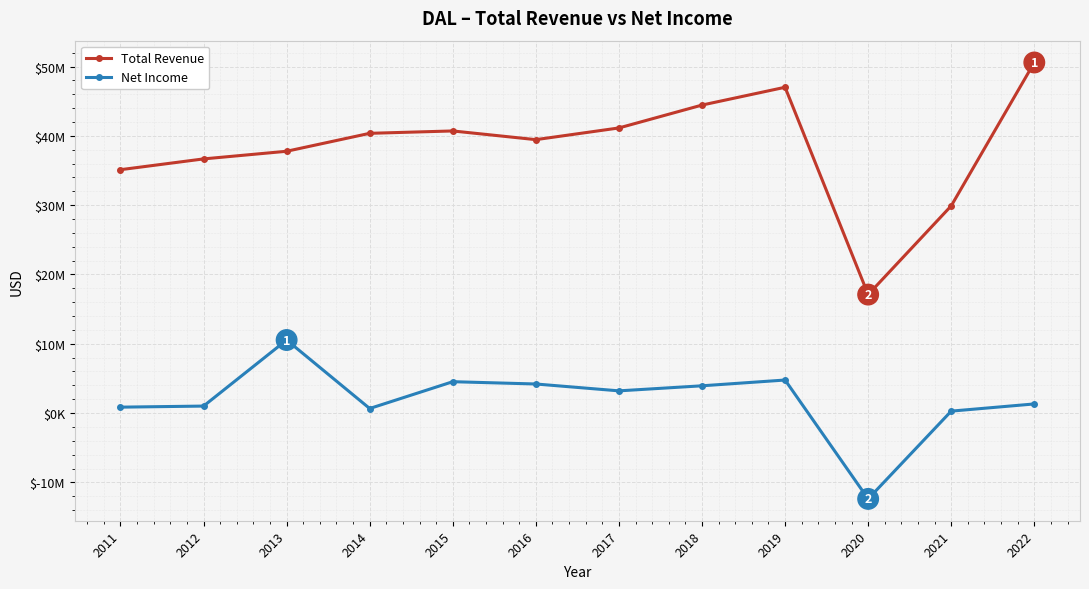

True or false: Total Revenue and Net Income cross at least once.

False